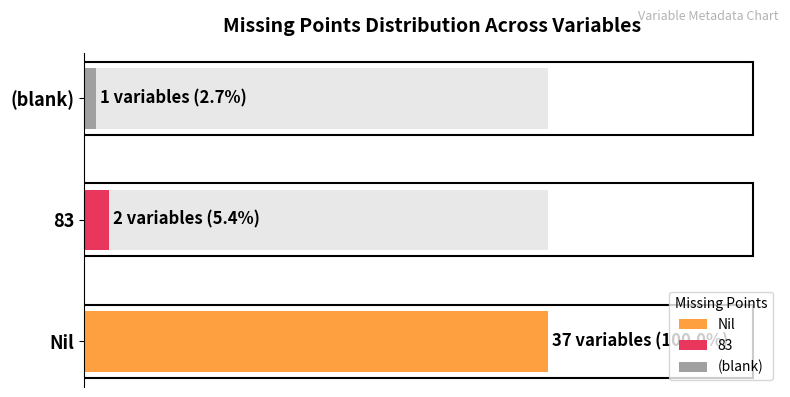

How many bars are there in each group?

2